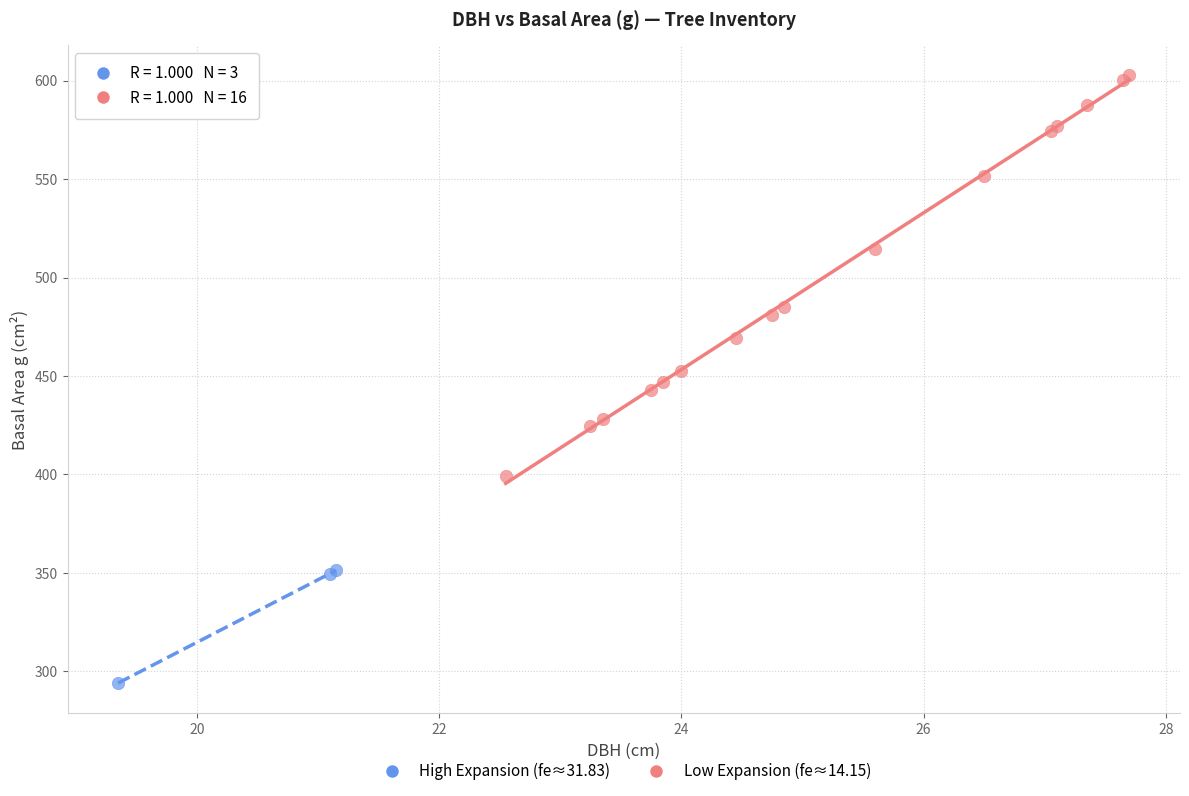

Which series contains the lowest Y value?

High Expansion (fe≈31.83)